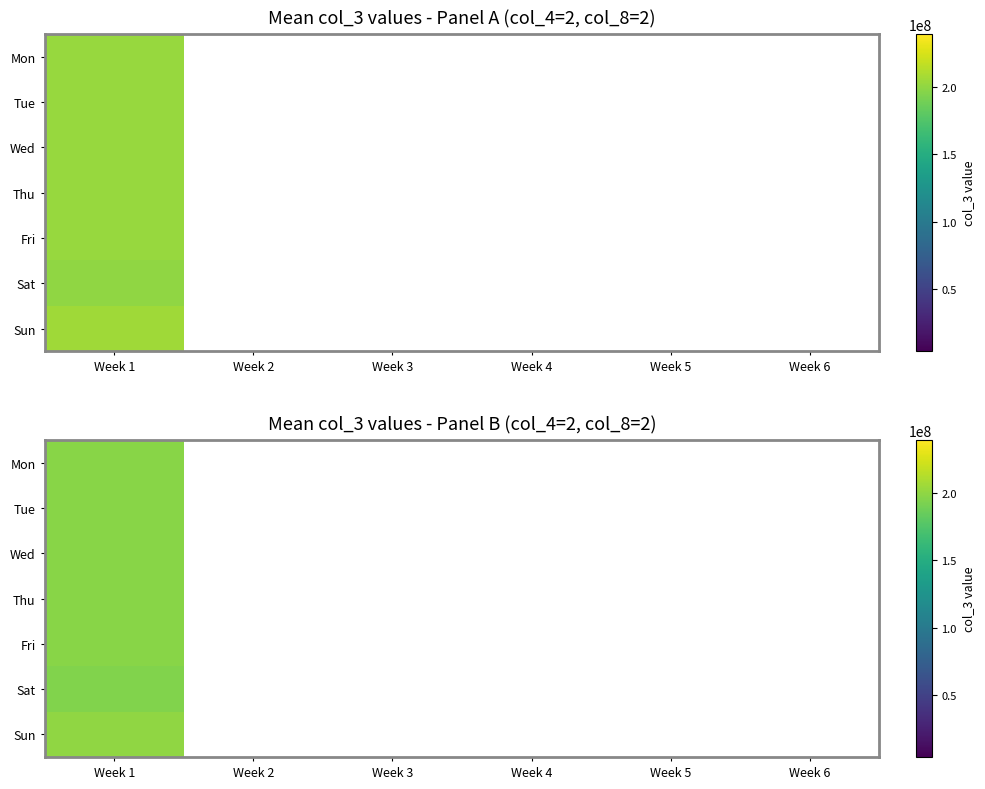

How many distinct data groups are displayed?

7